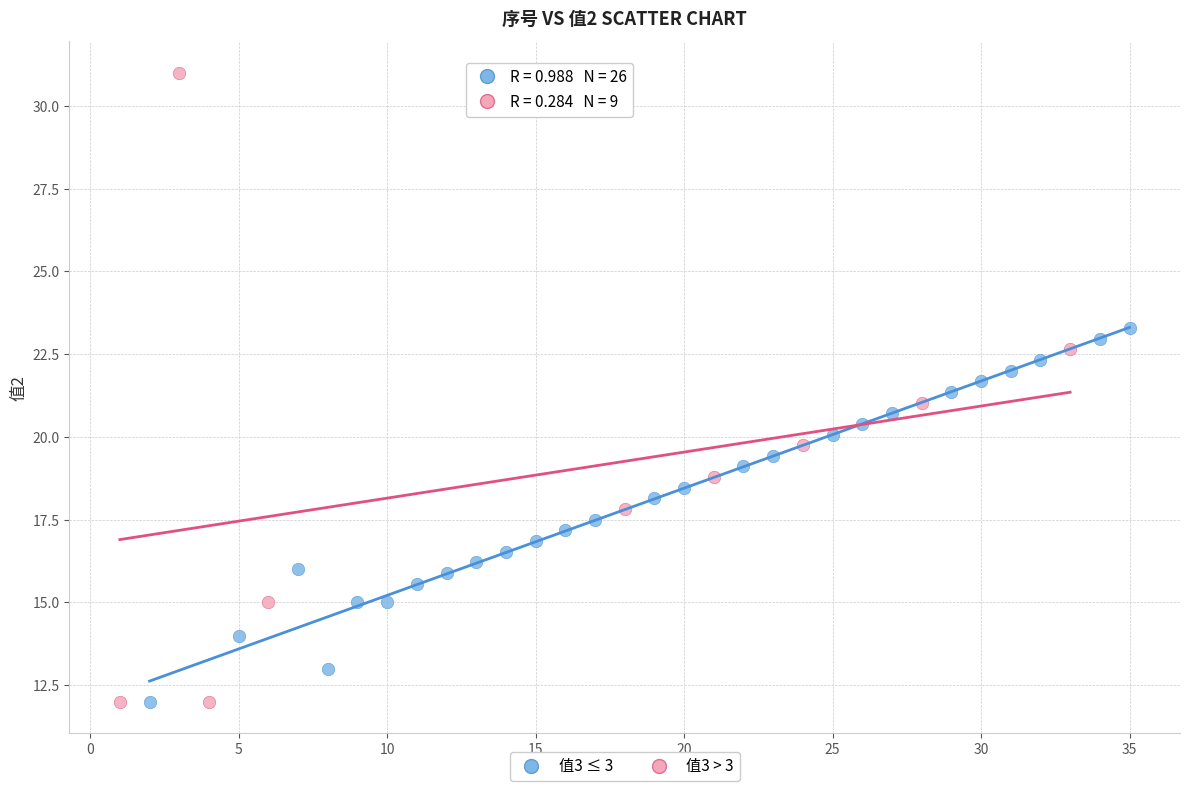

Which series has the largest Y range (max minus min)?

值3 > 3